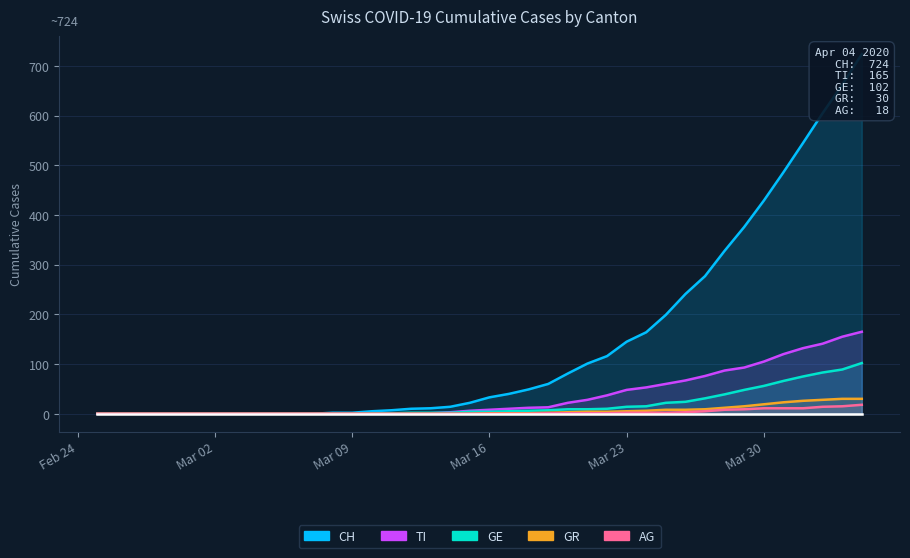

Does the chart display data point markers on the line(s)?

No